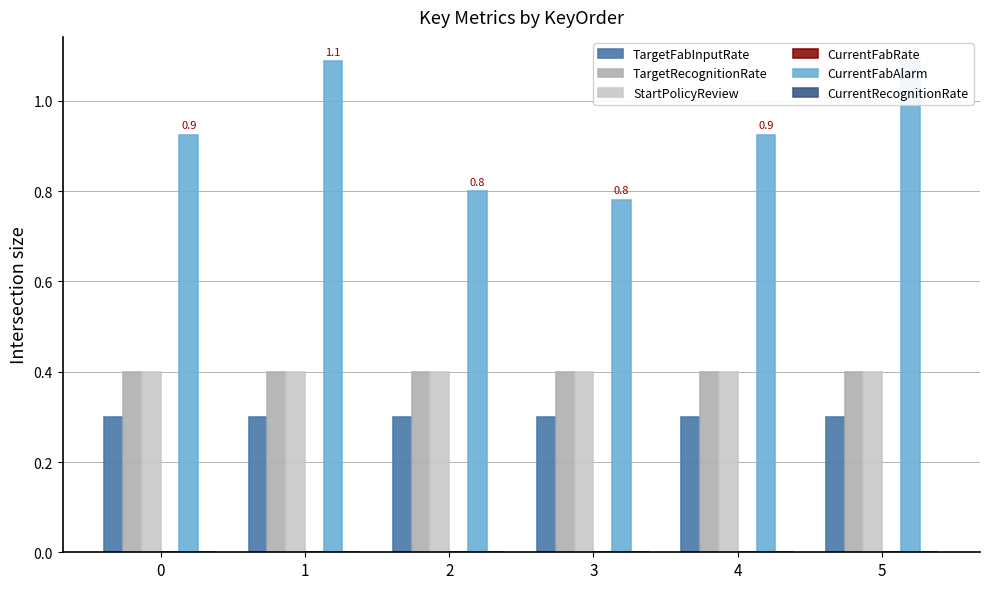

List the labels in order of CurrentFabRate value, smallest first.

0, 1, 2, 3, 4, 5